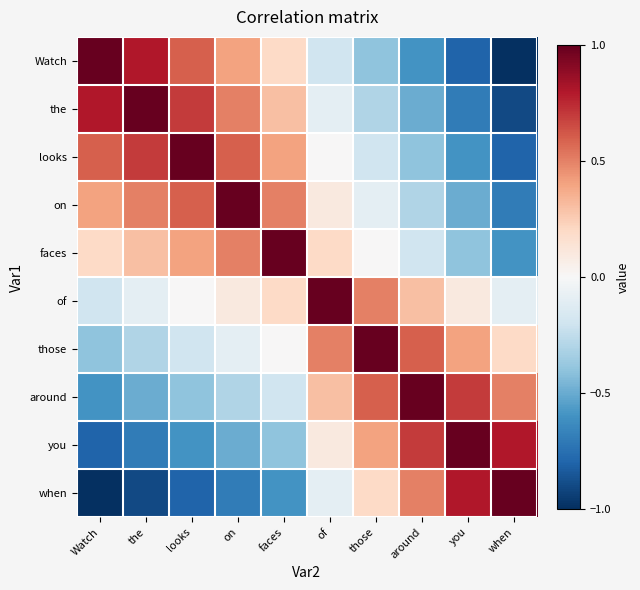

Count the number of data series in this chart.

10